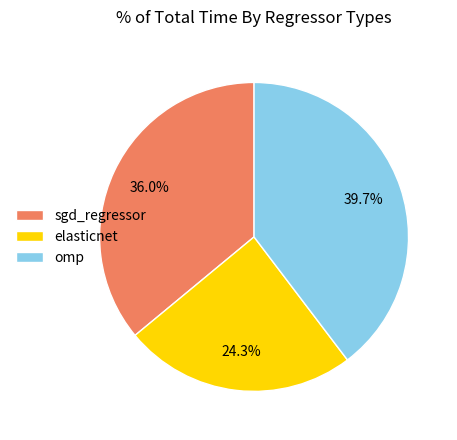

What is the total percentage of sgd_regressor and omp?

75.7%